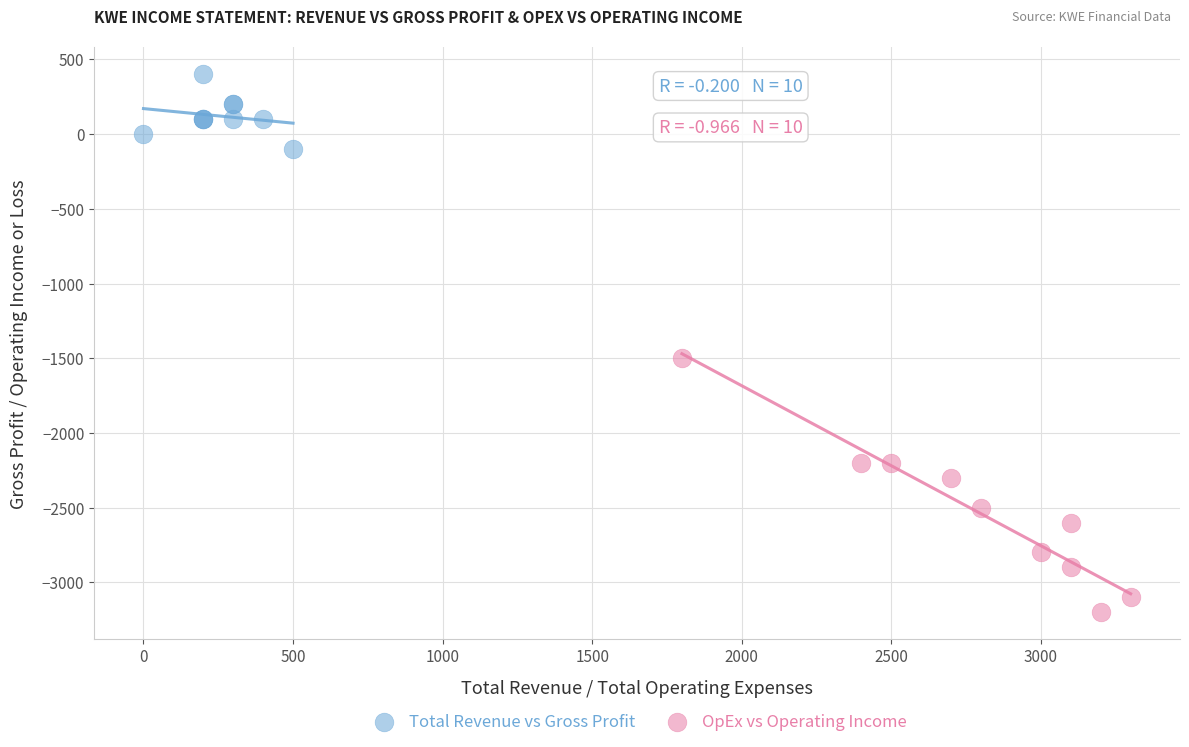

Which series has the largest Y range (max minus min)?

OpEx vs Operating Income